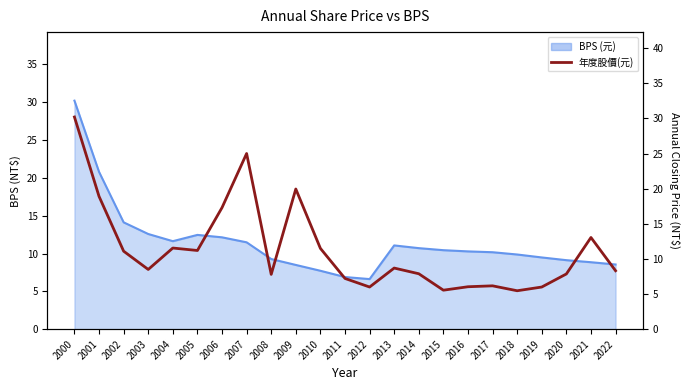

Where is the first local maximum?

2004